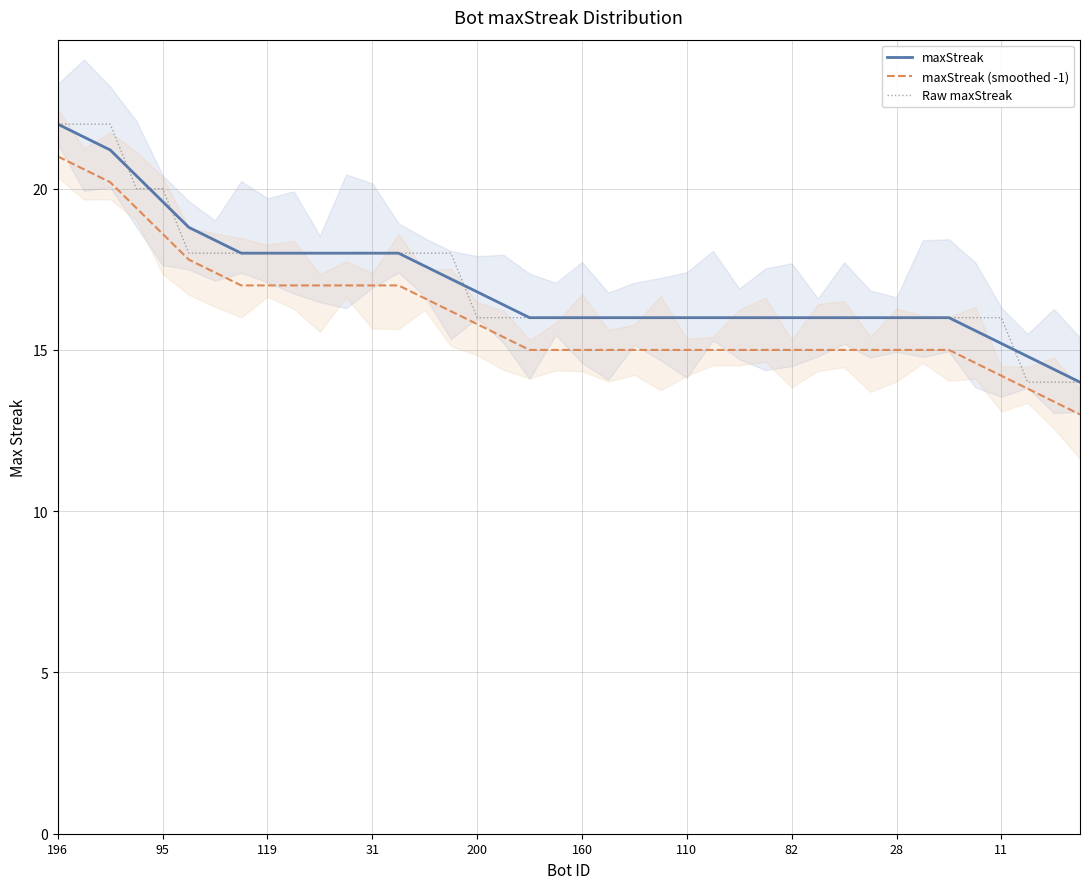

The Raw maxStreak series shows 16.0 at 28. True or false?

True